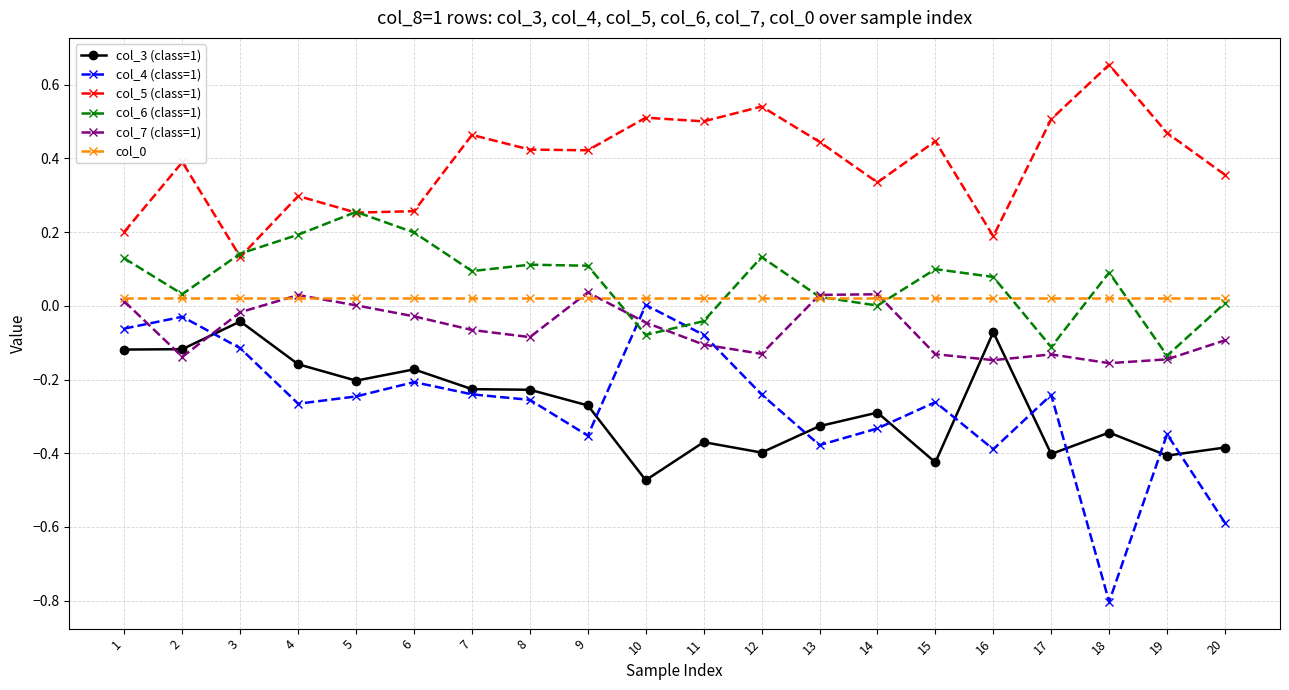

Which series has the largest total across all categories?

col_5 (class=1)